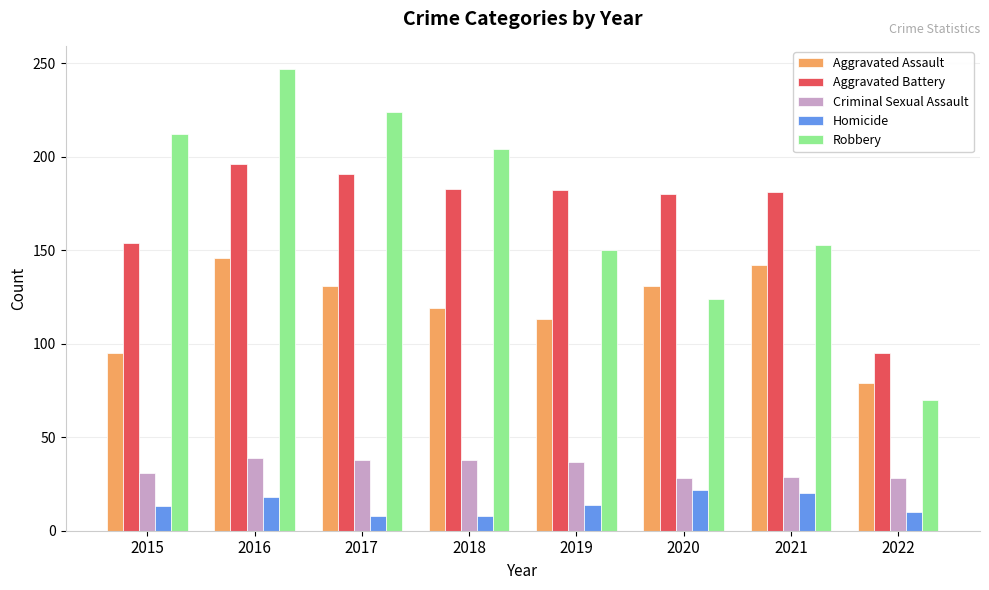

Between 2018 and 2021, which series saw the biggest shift?

Robbery